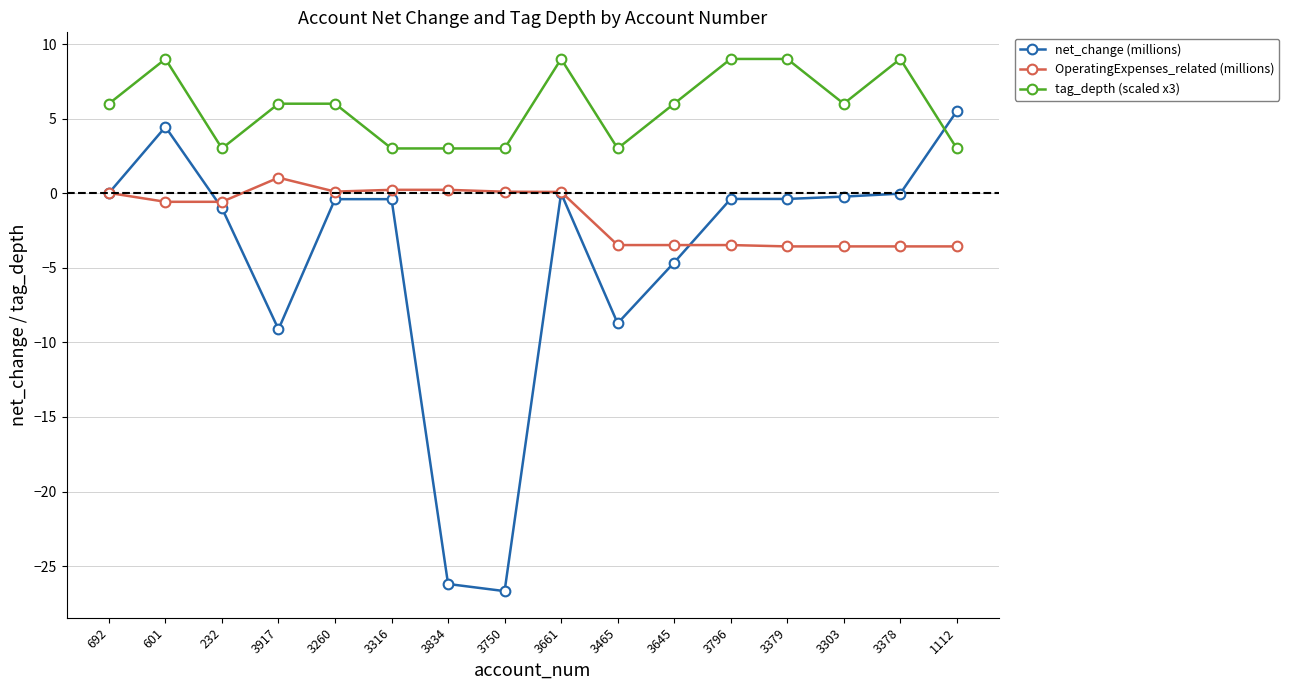

Rank the series by their average value, from lowest to highest.

net_change (millions), OperatingExpenses_related (millions), tag_depth (scaled x3)